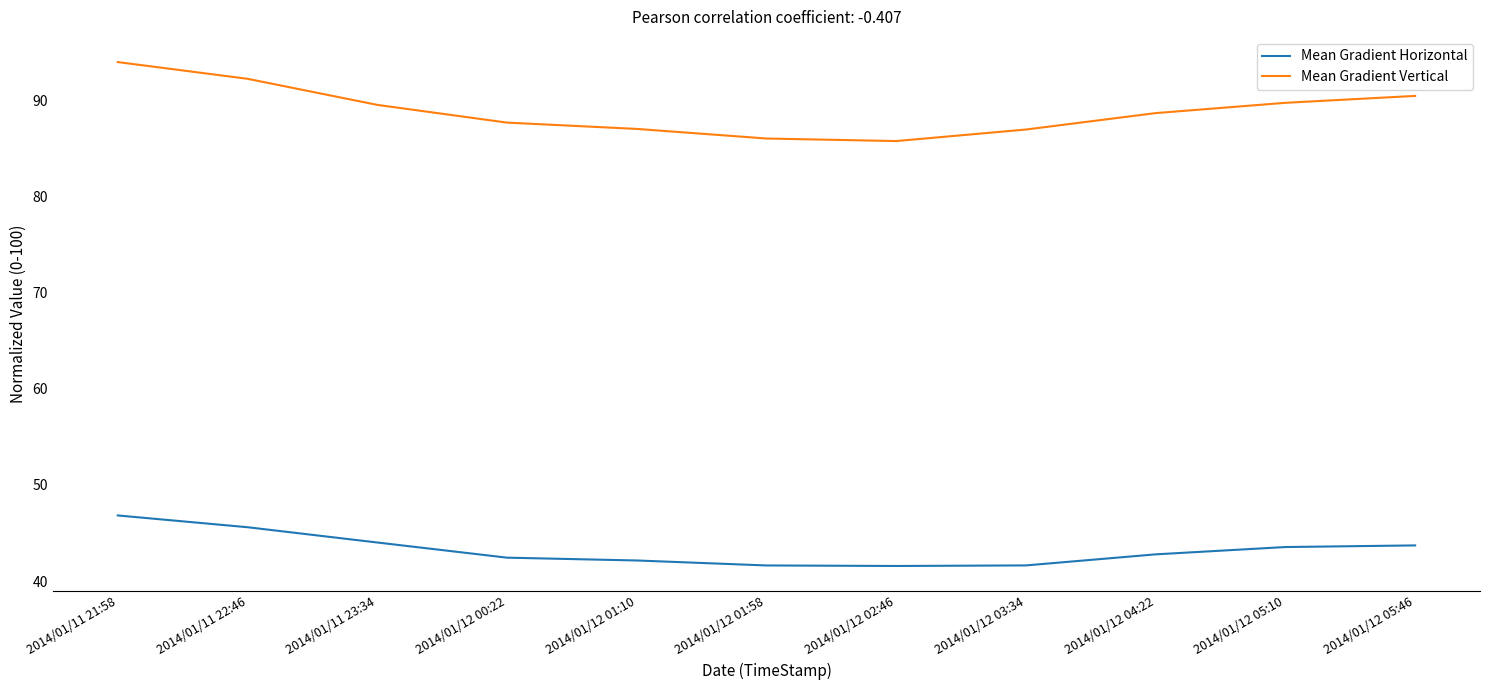

How many categories are shown in the chart?

11